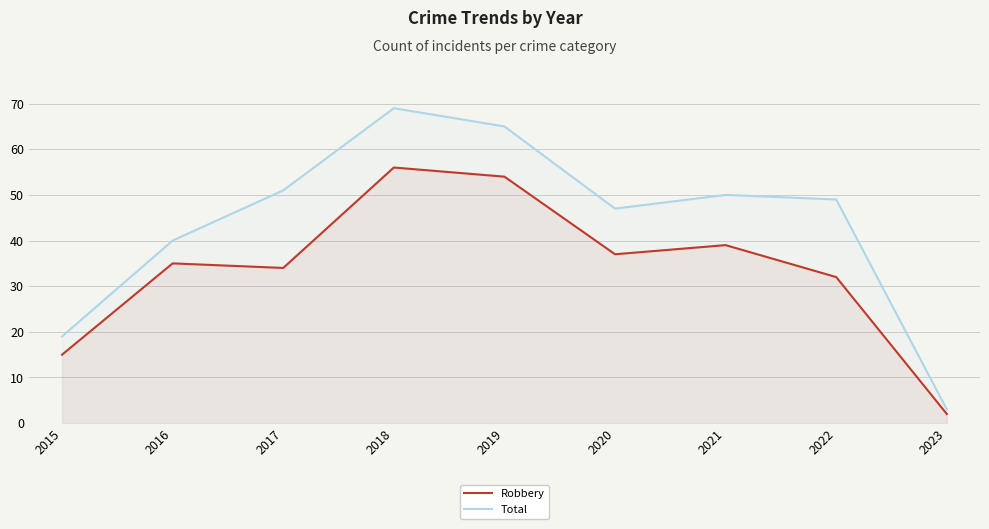

What is the difference between the highest and lowest values at 2017?

17